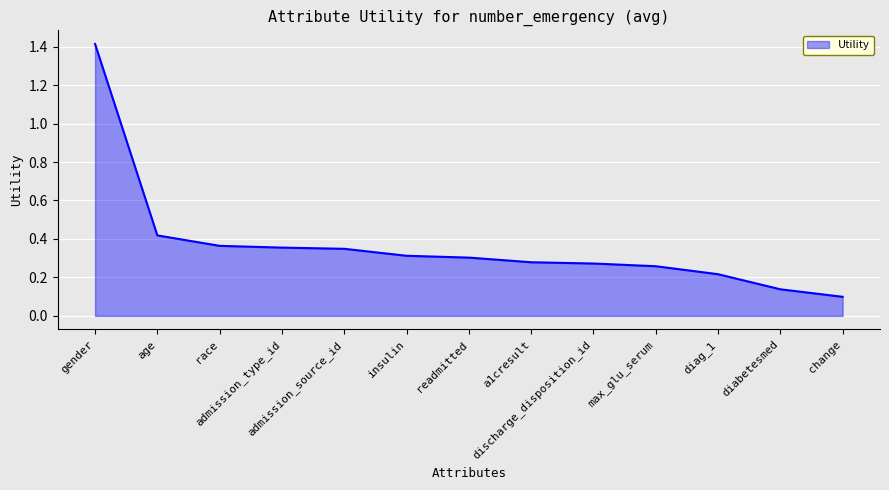

What is the difference between the maximum and minimum values?

1.3